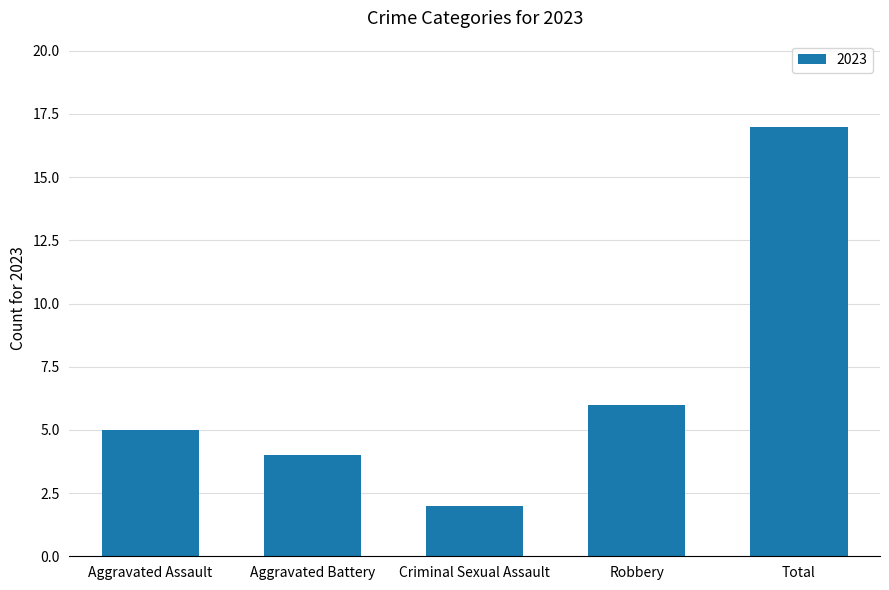

What position from the right is Aggravated Assault?

5